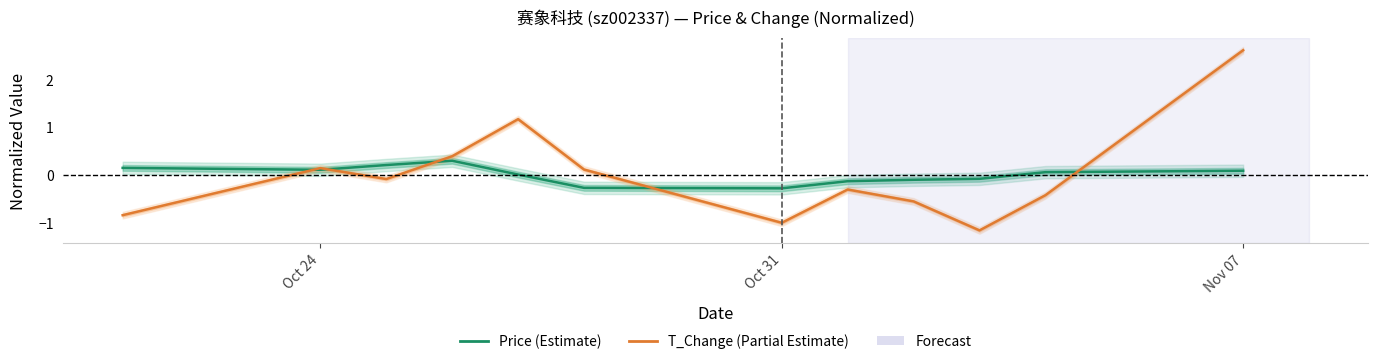

Reading left to right, transcribe all the data shown in this chart.

Price (Estimate): 0.1	0.1	0.2	0.3	0.0	-0.3	-0.3	-0.1	-0.1	-0.1	0.1	0.1
T_Change (Partial Estimate): -0.9	0.1	-0.1	0.4	1.2	0.1	-1.0	-0.3	-0.6	-1.2	-0.4	2.6